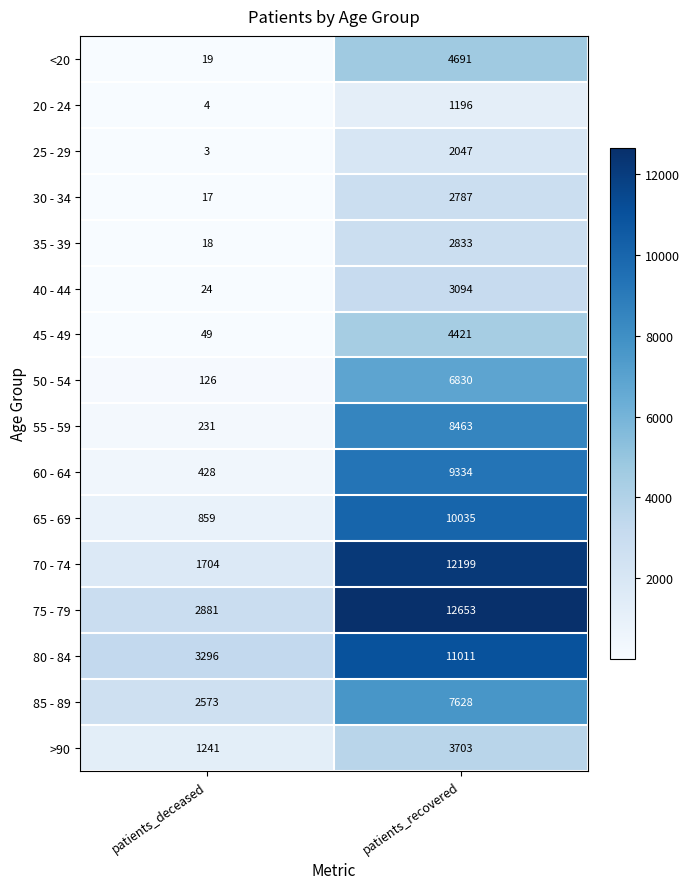

Which series has the widest spread of values?

70 - 74